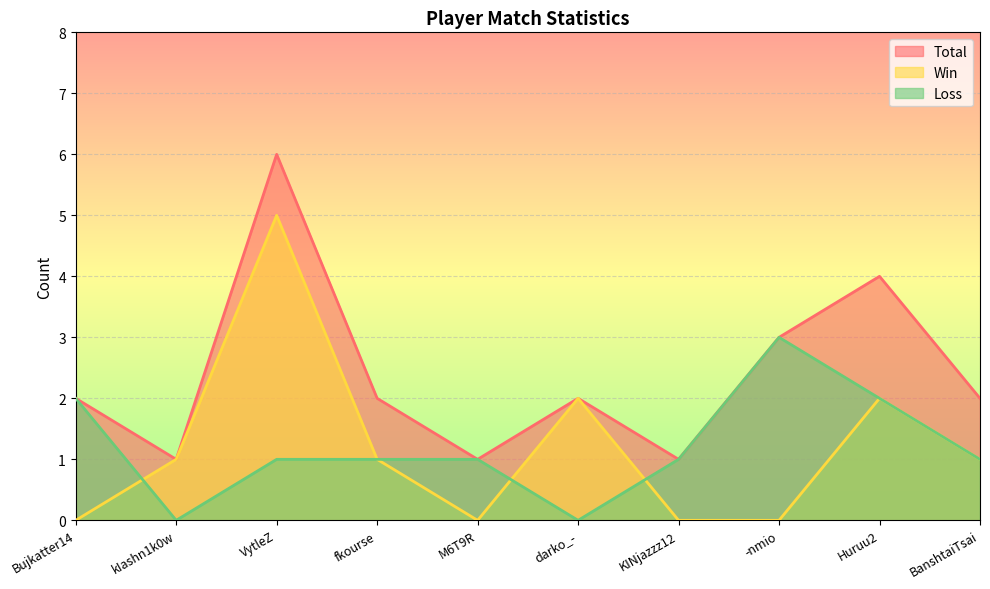

Reading left to right, extract all data points from this chart.

Total: Bujkatter14=2	kIashn1k0w=1	VytleZ=6	fkourse=2	M6T9R=1	darko_-=2	KINjazzz12=1	-nmio=3	Huruu2=4	BanshtaiTsai=2
Win: Bujkatter14=0	kIashn1k0w=1	VytleZ=5	fkourse=1	M6T9R=0	darko_-=2	KINjazzz12=0	-nmio=0	Huruu2=2	BanshtaiTsai=1
Loss: Bujkatter14=2	kIashn1k0w=0	VytleZ=1	fkourse=1	M6T9R=1	darko_-=0	KINjazzz12=1	-nmio=3	Huruu2=2	BanshtaiTsai=1